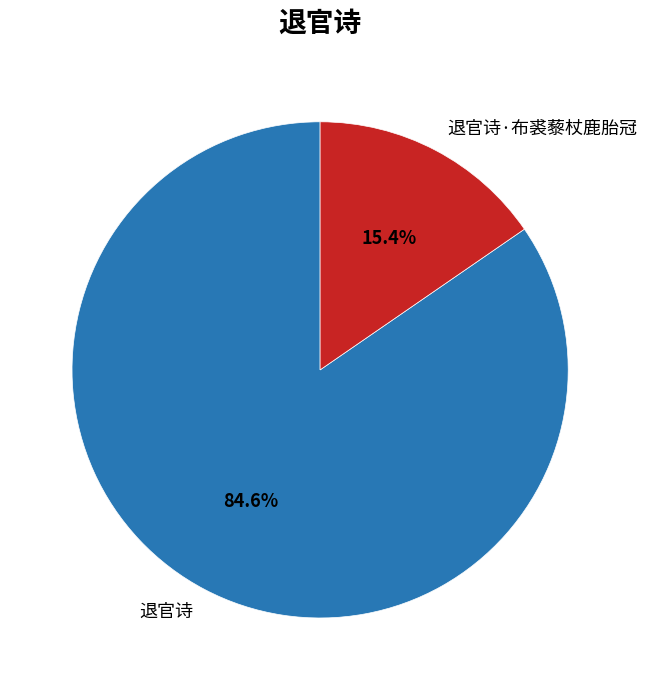

Which category has the biggest portion of the pie?

退官诗